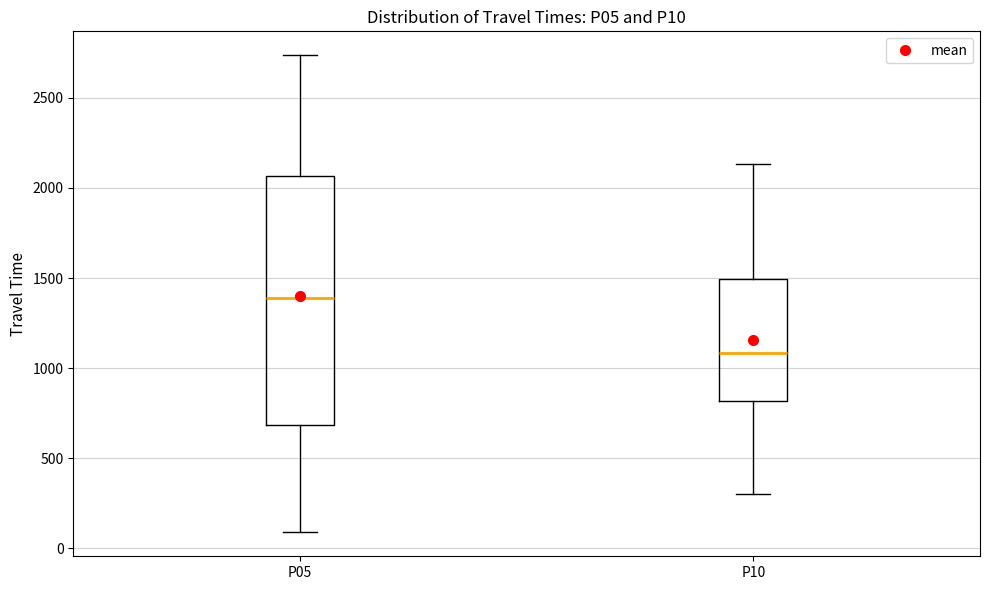

Which box's median line is the lowest?

P10